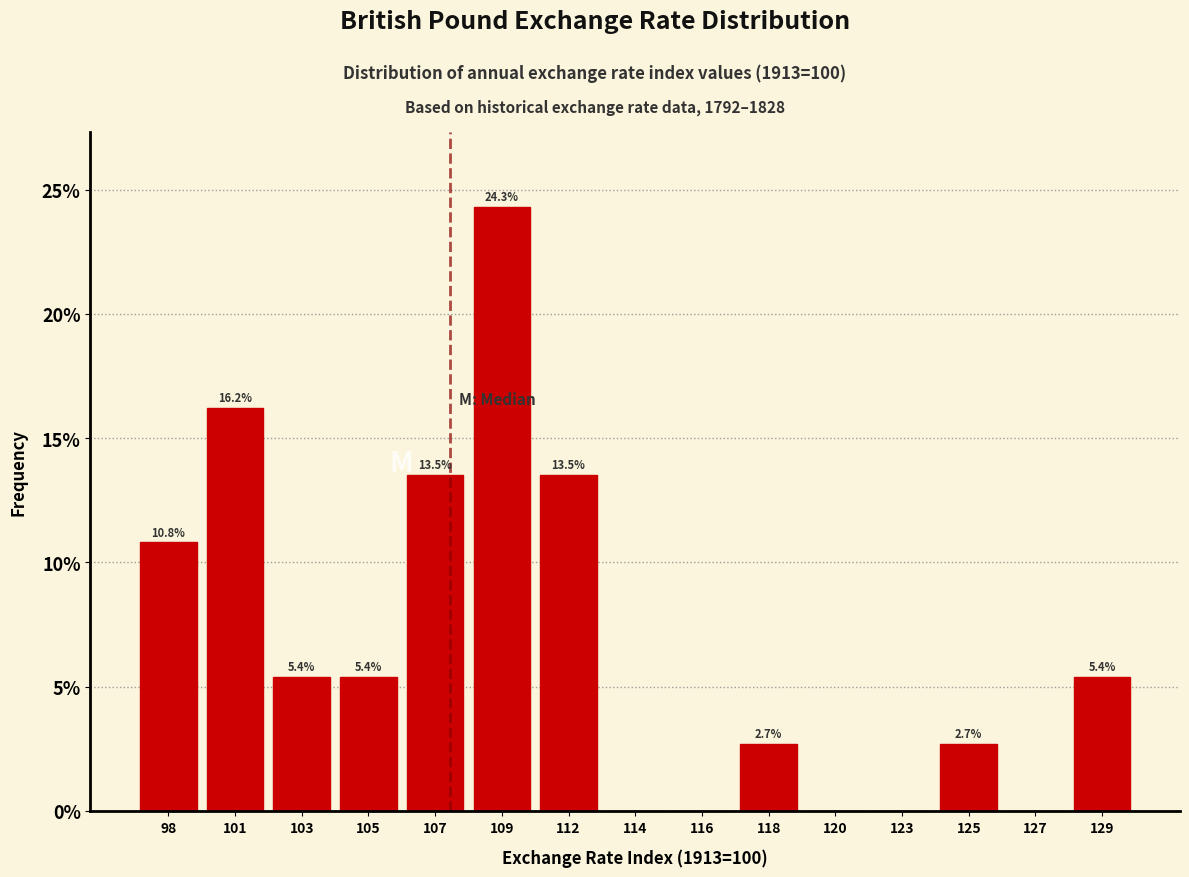

Reading left to right, extract all data points from this chart.

98=10.8	101=16.2	103=5.4	105=5.4	107=13.5	109=24.3	112=13.5	114=0.0	116=0.0	118=2.7	120=0.0	123=0.0	125=2.7	127=0.0	129=5.4